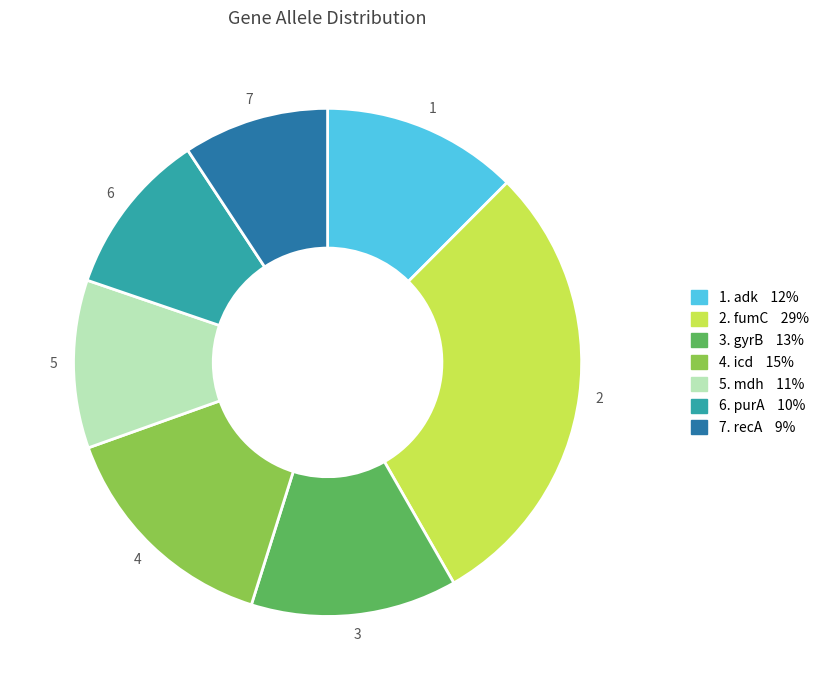

What is the ratio of the value at 4. icd 15% to the value at 2. fumC 29%?

0.5